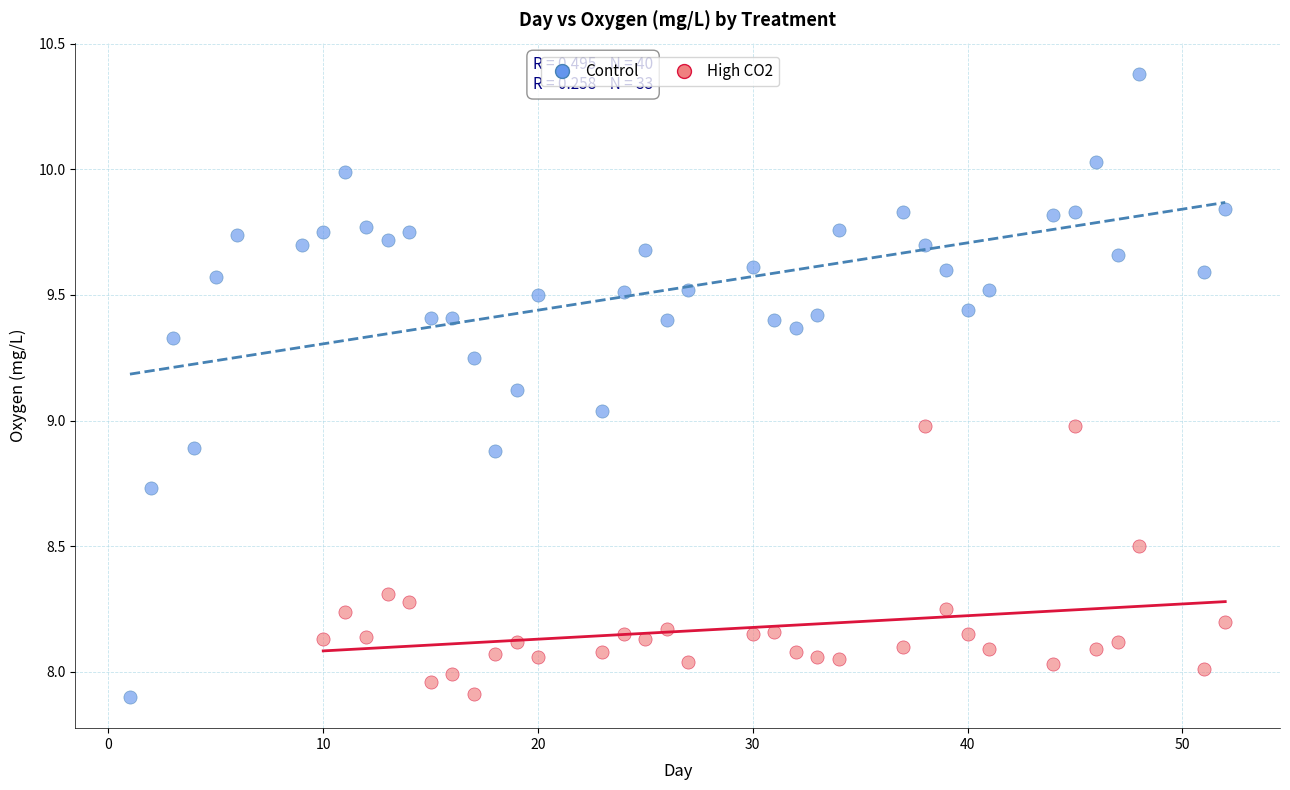

Which series reaches the maximum Y coordinate?

Control